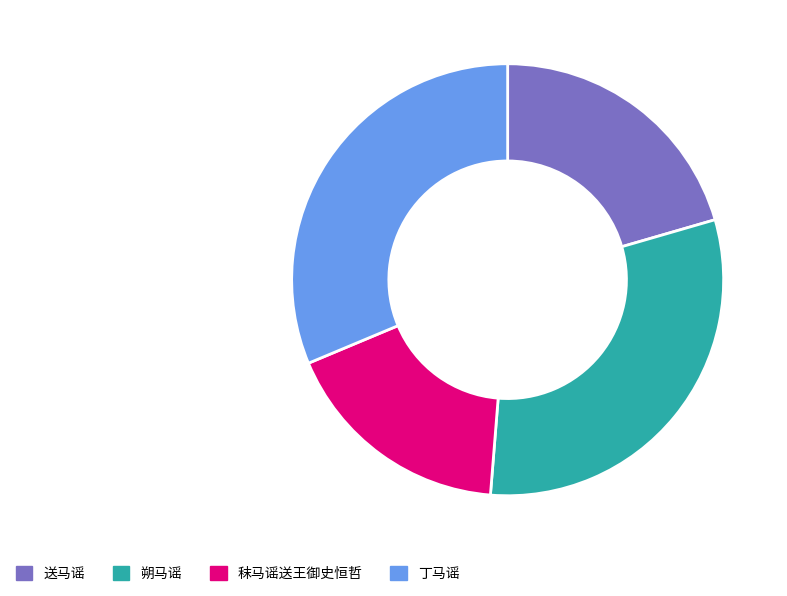

Does 送马谣 account for over 50% of the chart?

No